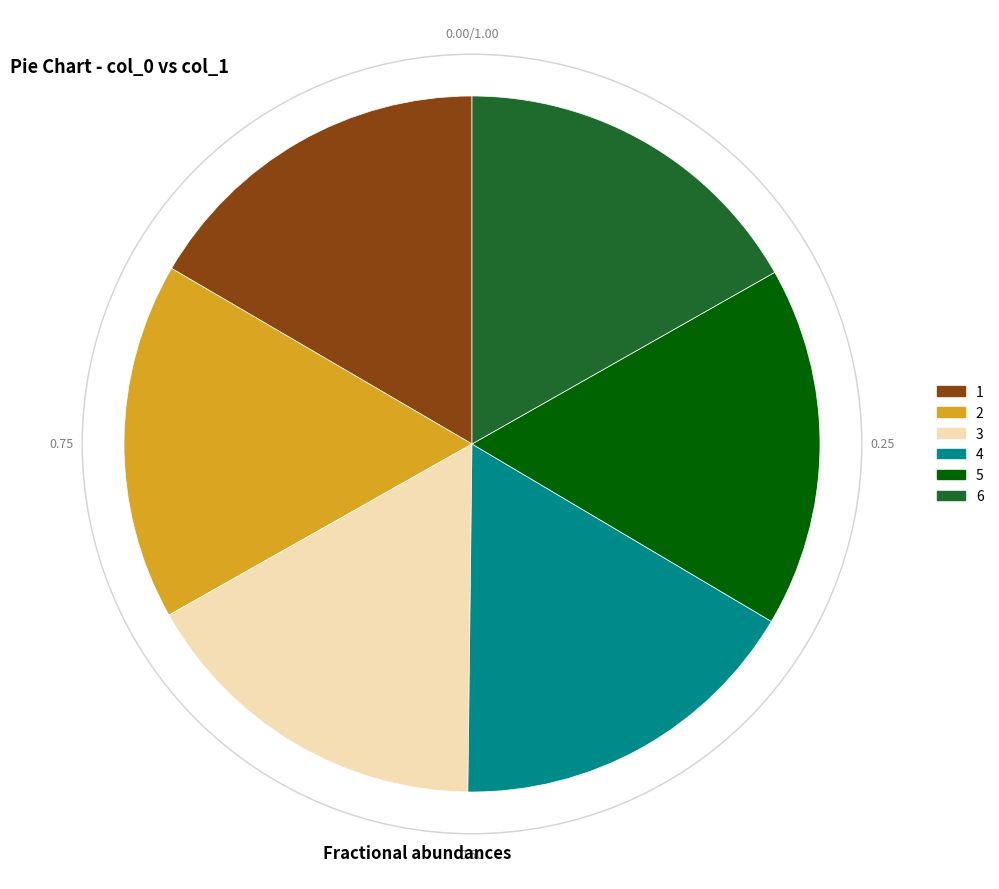

What is the ratio of the value at 2 to the value at 6?

1.0